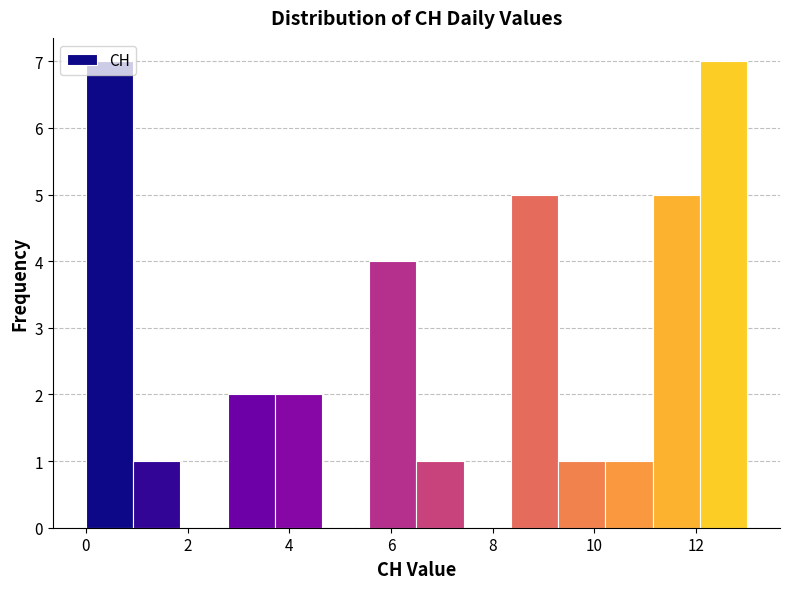

What is the height of the bar covering 2.8 to 3.8 on the x-axis? Neither the bar edges nor the heights are printed on the chart, so give them approximately, as read against the axes.

2